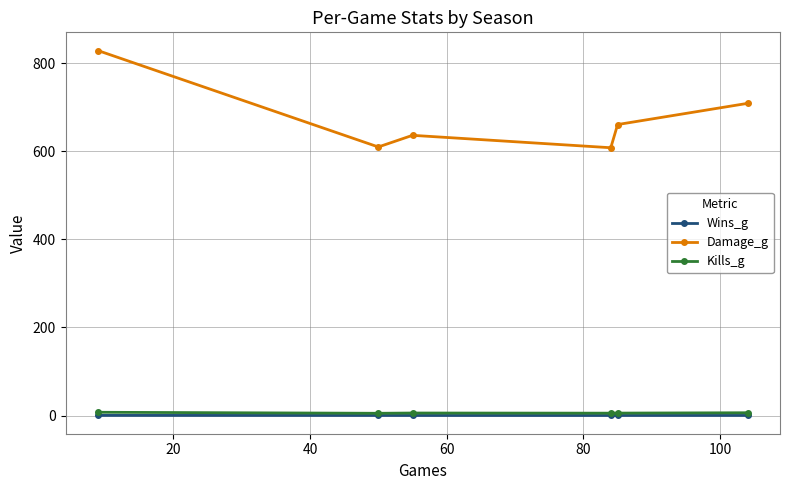

At how many categories does at least one series exceed 21?

6